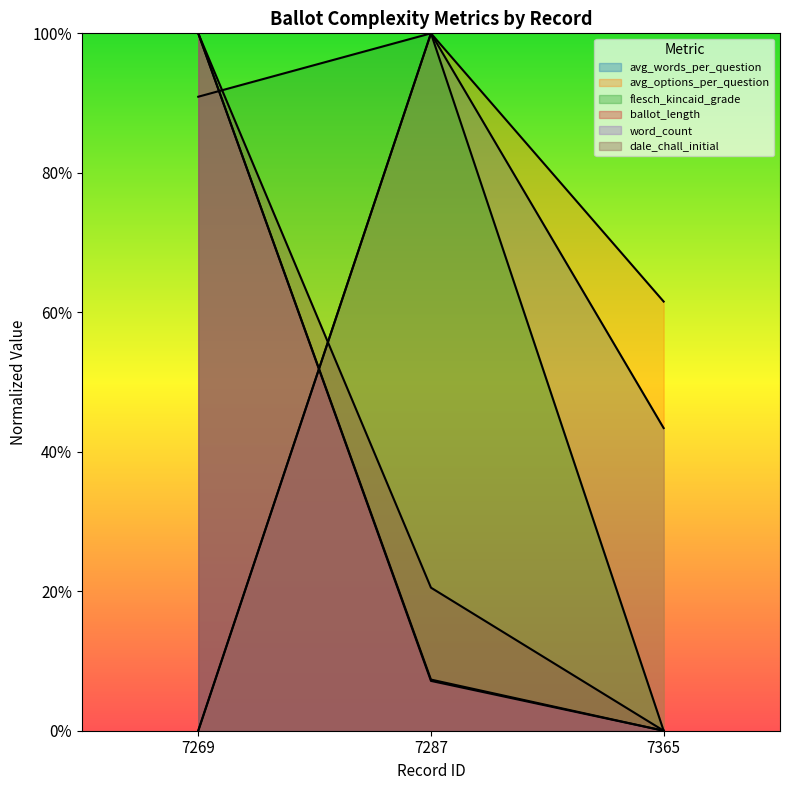

At which category is the sum across all series the highest?

7269